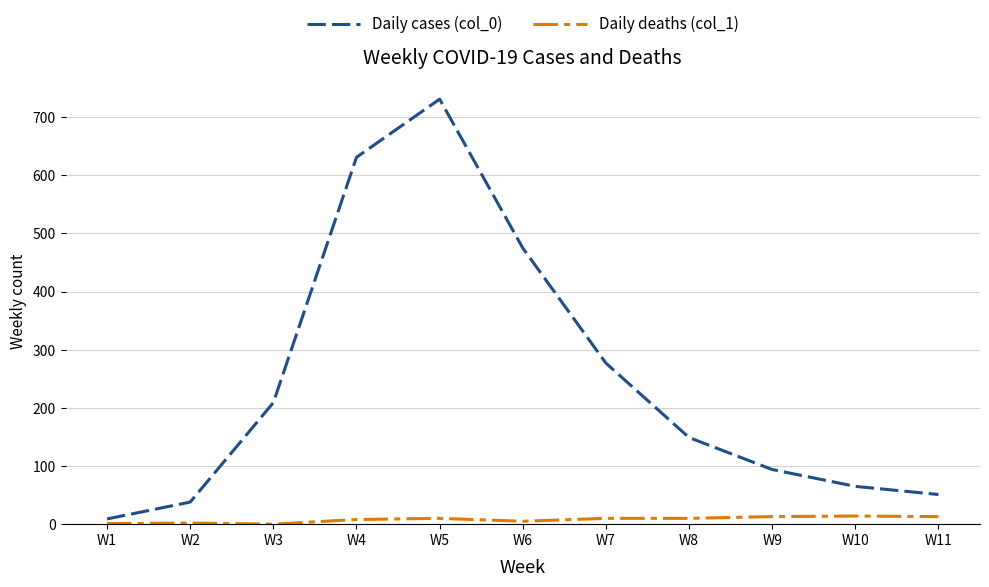

What are all the series names shown in the legend?

Daily cases (col_0), Daily deaths (col_1)